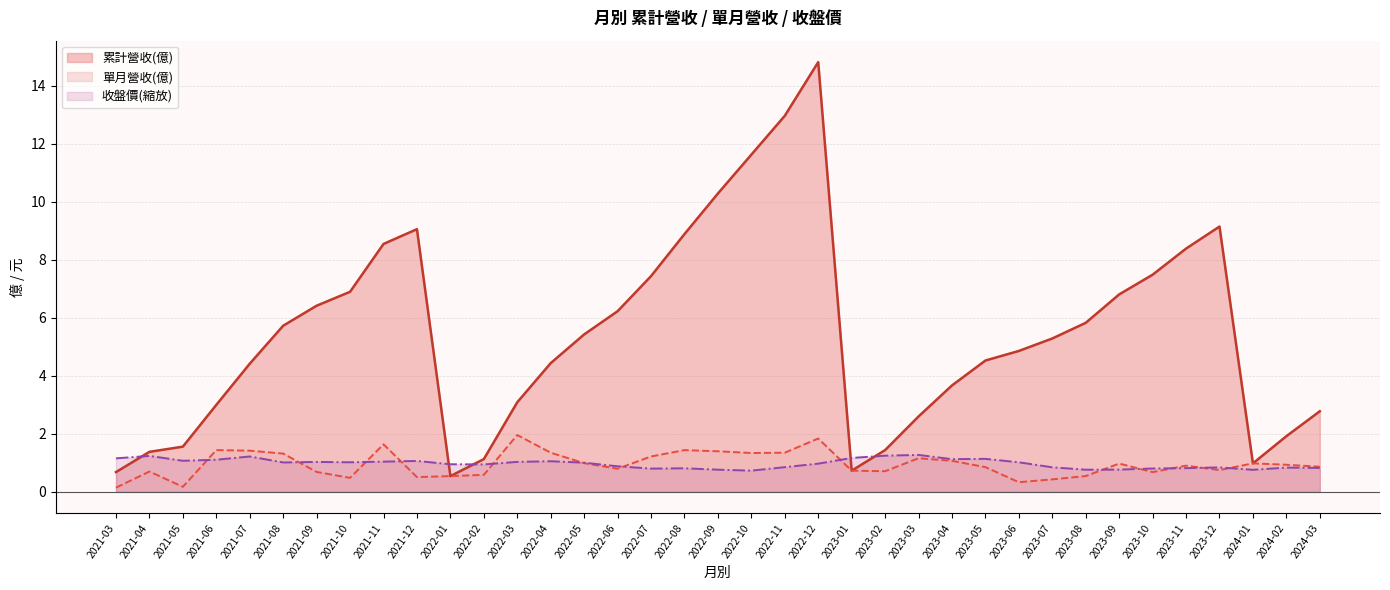

At which label is 累計營收(億) closest to 7?

2021-10